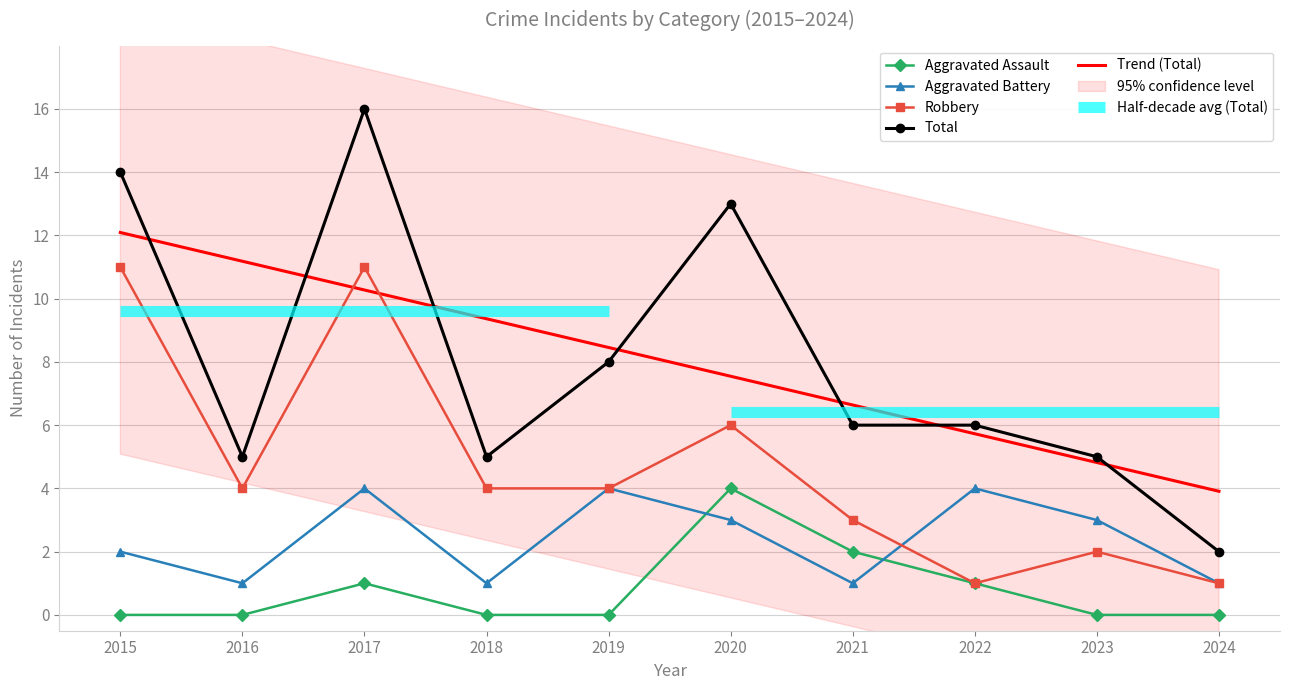

Which series has the largest range (max minus min)?

Total